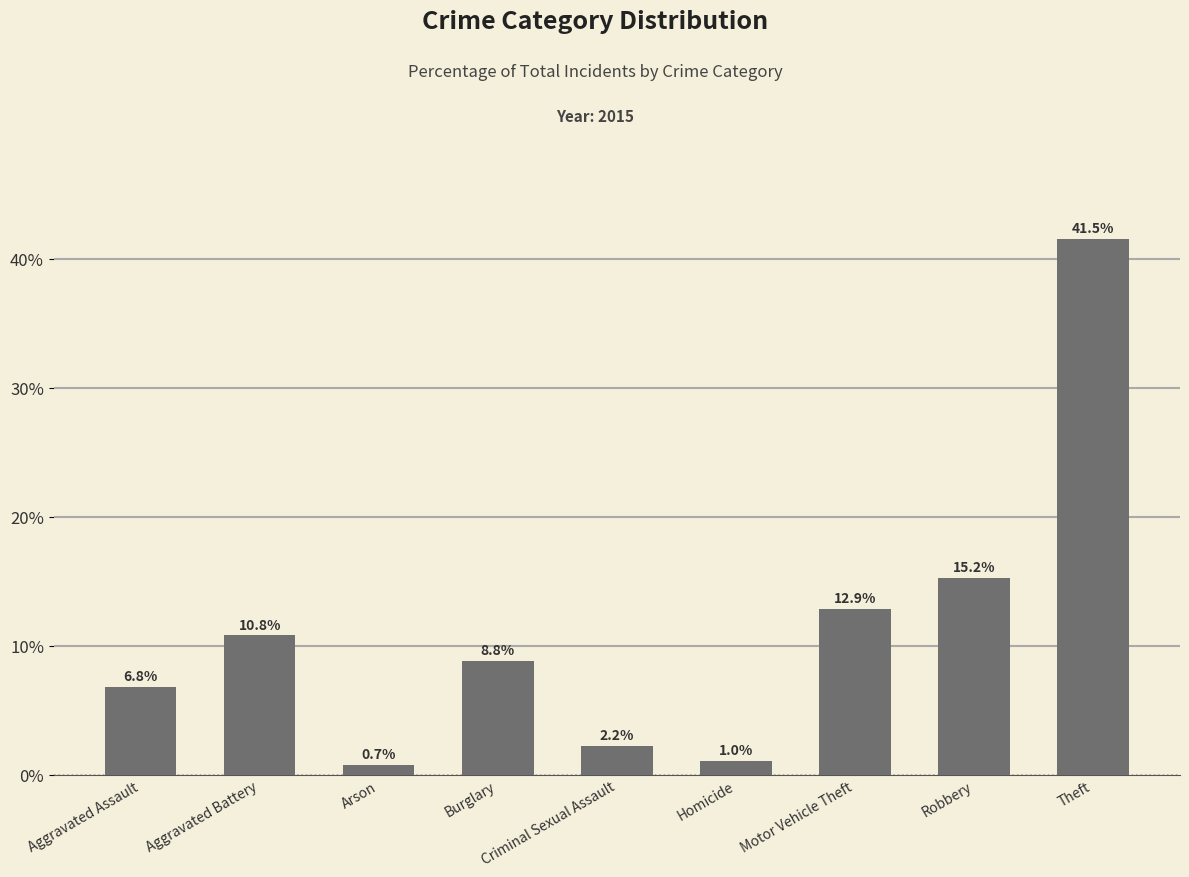

Reading right to left, transcribe all the data shown in this chart.

41.5	15.2	12.9	1.0	2.2	8.8	0.7	10.8	6.8